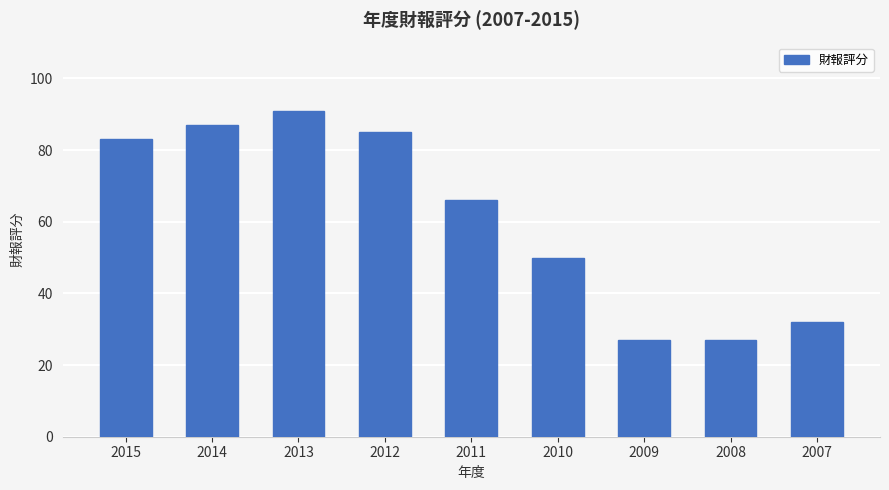

Reading left to right, extract all data points from this chart.

83	87	91	85	66	50	27	27	32